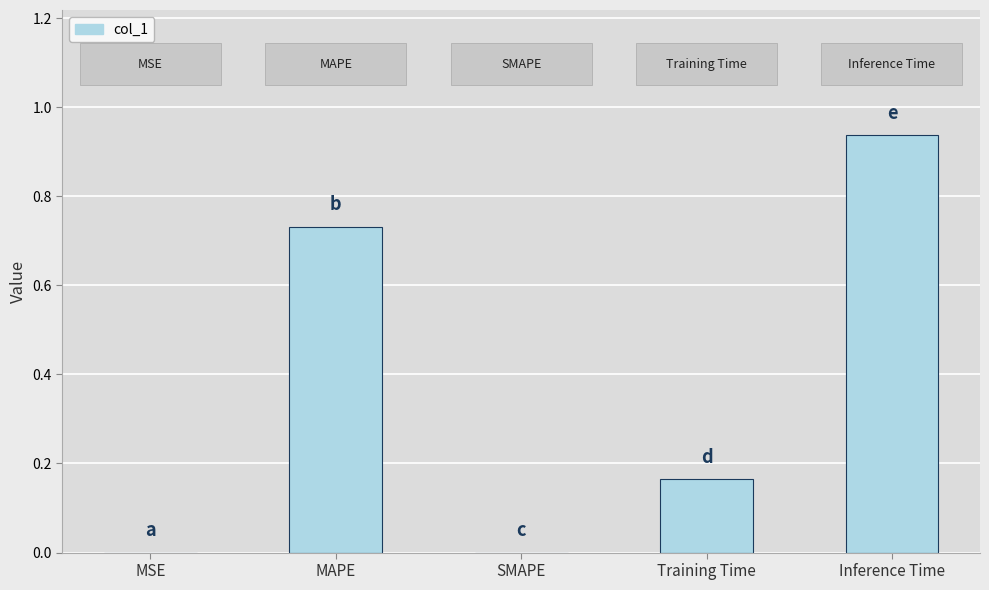

How many categories are shown in the chart?

5